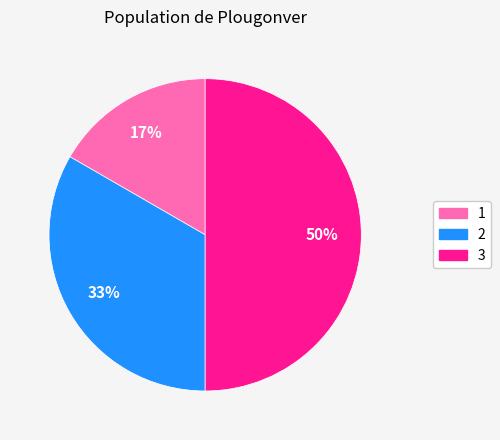

Which slice is the largest?

3